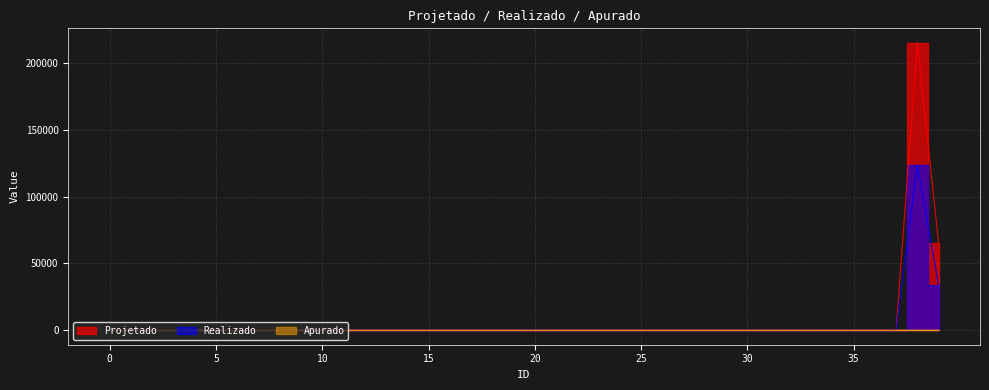

True or false: Projetado has more than 0 points higher than both neighbors.

True